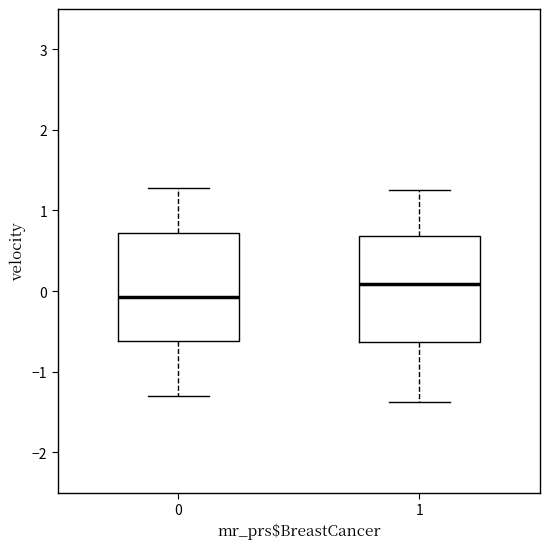

Where does the lower whisker of the box at x = 0 end on the y-axis? The values are not printed on the chart, so give them approximately, as read against the axis.

-1.3